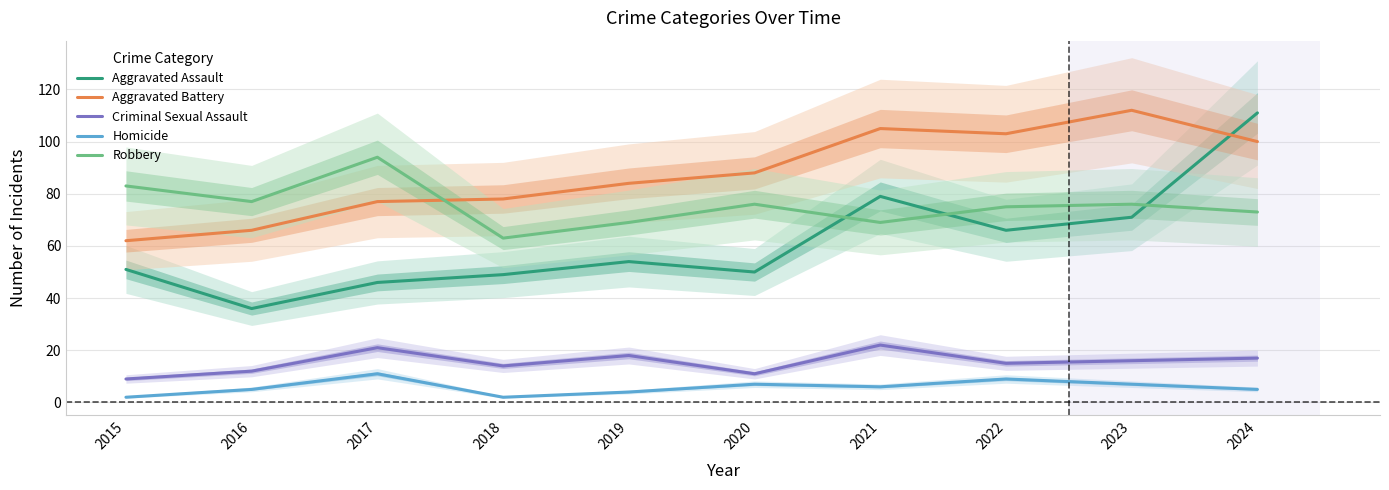

The value of Aggravated Assault at 2021 is 79. True or false?

True